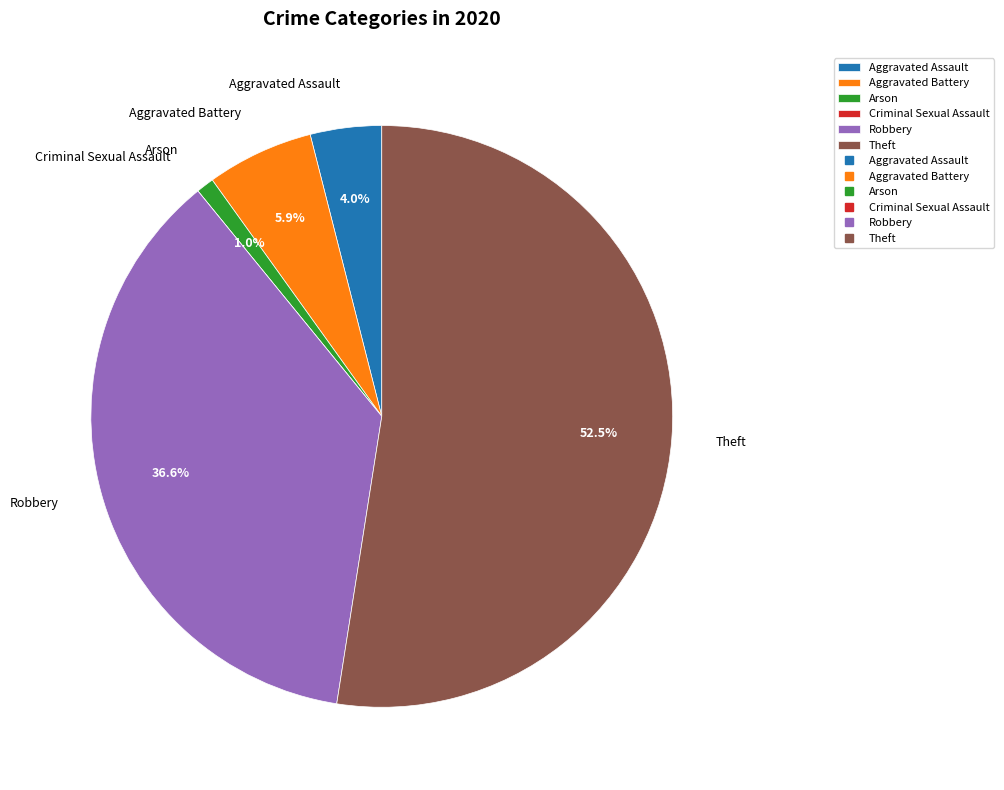

The Arson slice represents 1% of the pie. True or false?

True